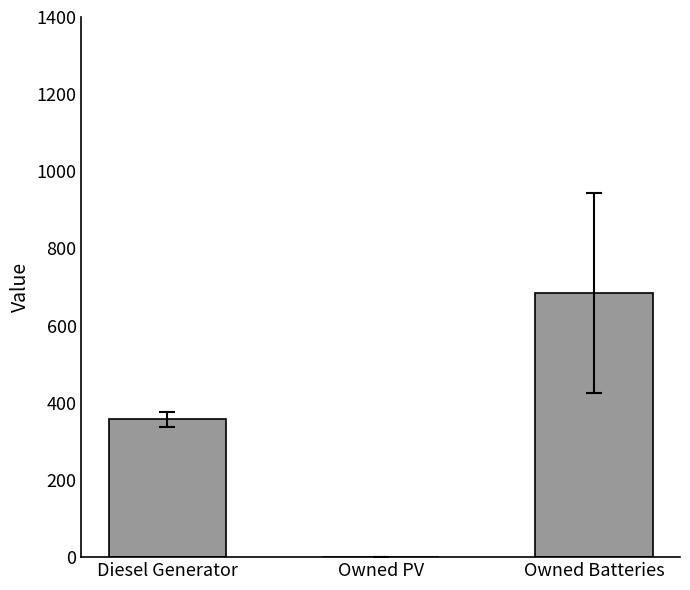

How many categories are shown in the chart?

3